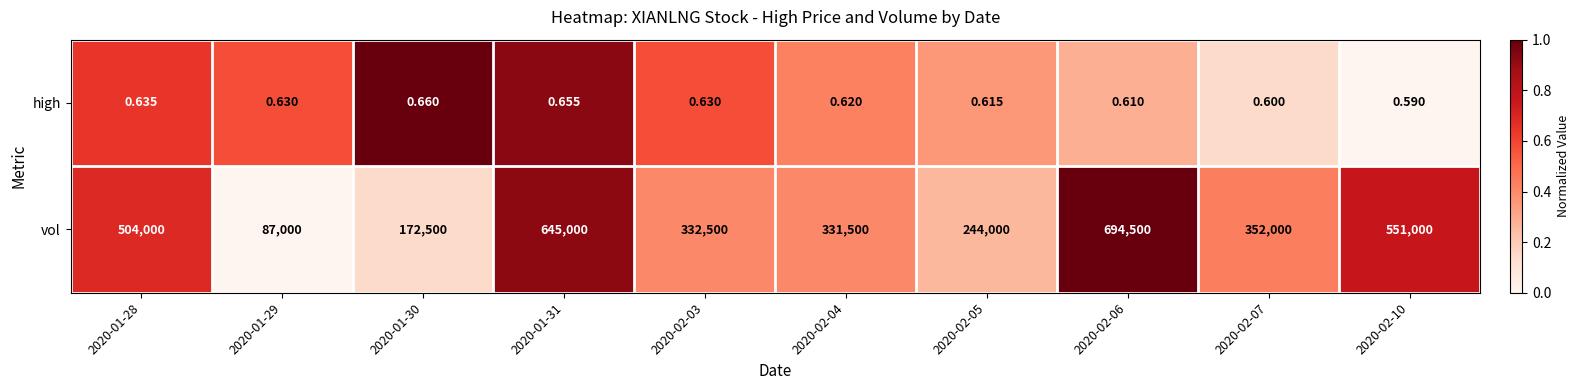

Which series has the largest total across all categories?

vol